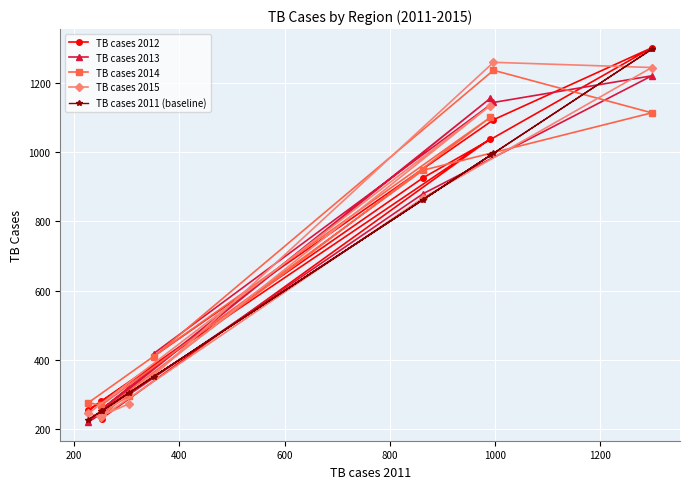

List the series in order of their peak value, highest first.

TB cases 2012, TB cases 2011 (baseline), TB cases 2015, TB cases 2014, TB cases 2013